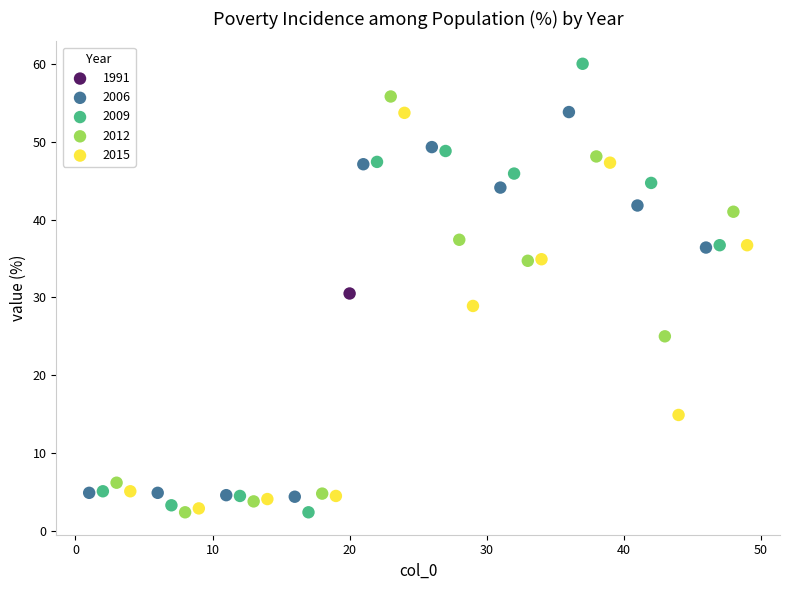

What are all the series names shown in the legend?

1991, 2006, 2009, 2012, 2015